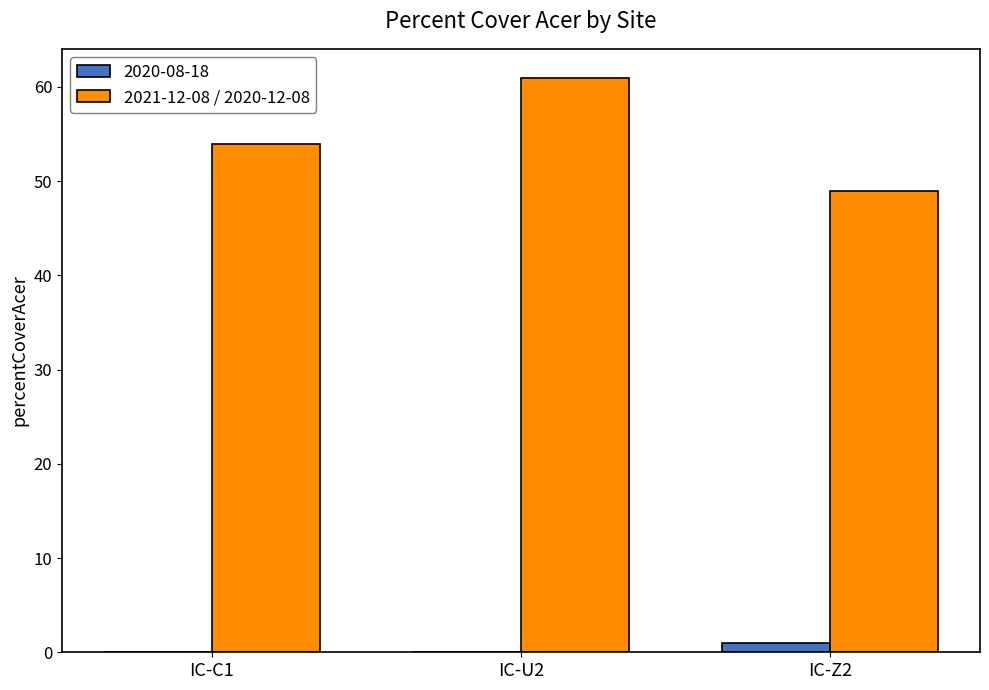

At which label is 2021-12-08 / 2020-12-08 closest to 55?

IC-C1